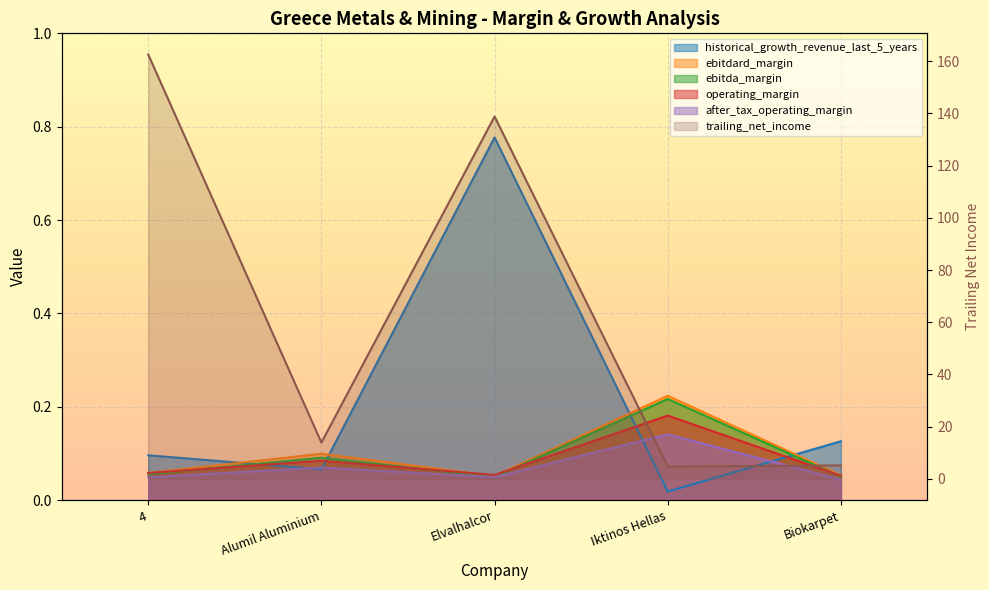

What is the maximum value shown in the chart?

162.5